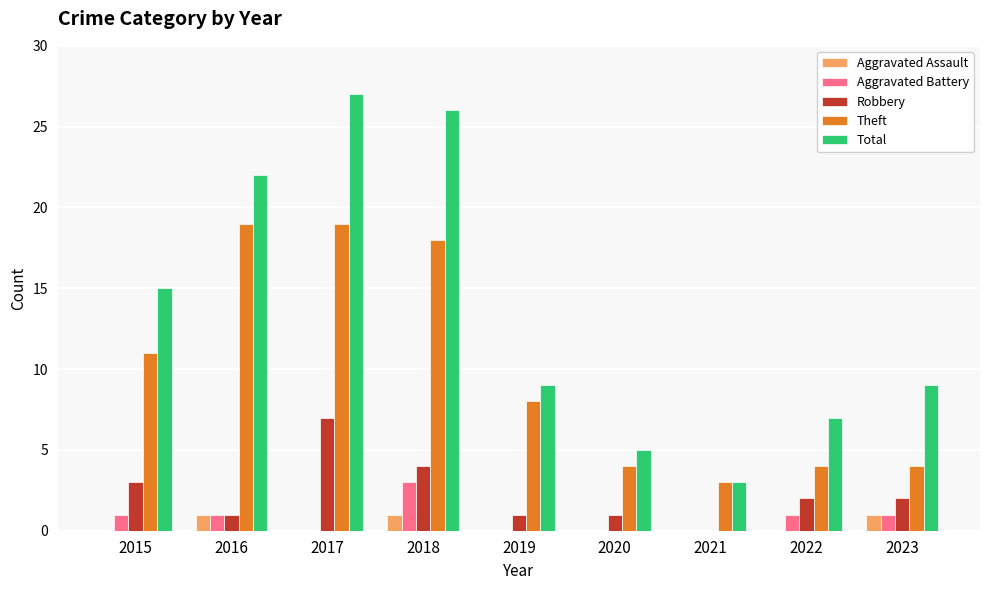

Reading right to left, extract all data points from this chart.

Aggravated Assault: 1	0	0	0	0	1	0	1	0
Aggravated Battery: 1	1	0	0	0	3	0	1	1
Robbery: 2	2	0	1	1	4	7	1	3
Theft: 4	4	3	4	8	18	19	19	11
Total: 9	7	3	5	9	26	27	22	15